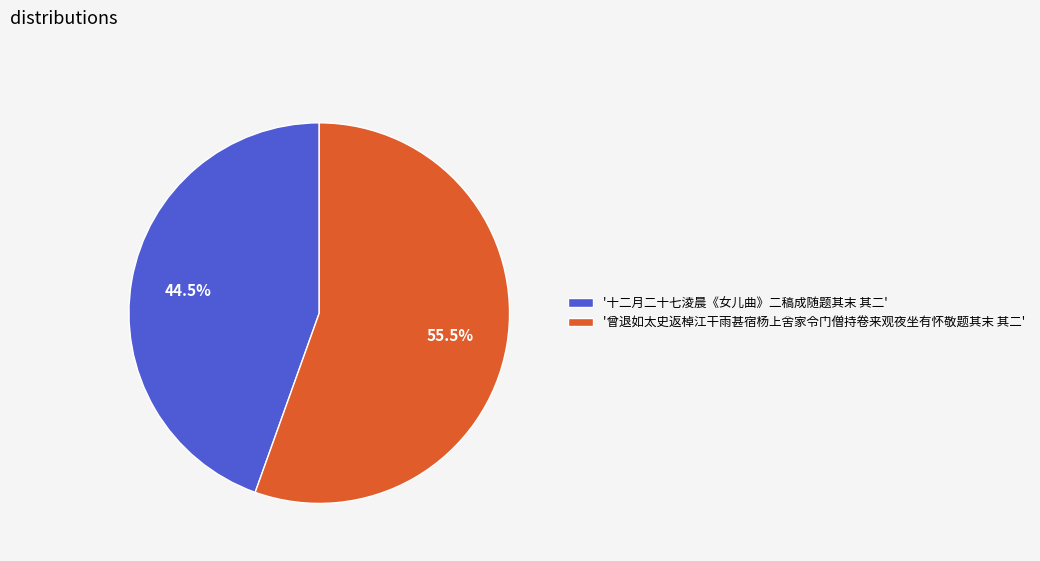

Does any single category account for the majority?

Yes